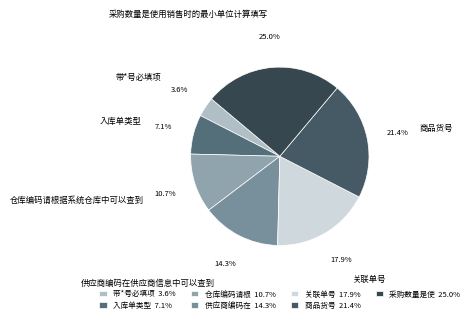

How many slices are in this pie chart?

7